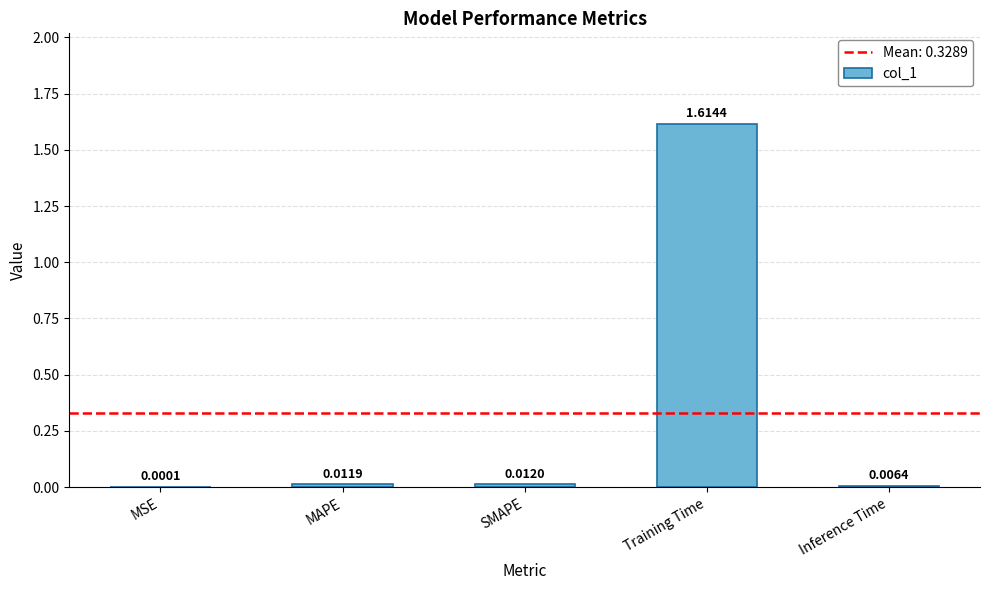

Which category has the highest value across all series?

Training Time